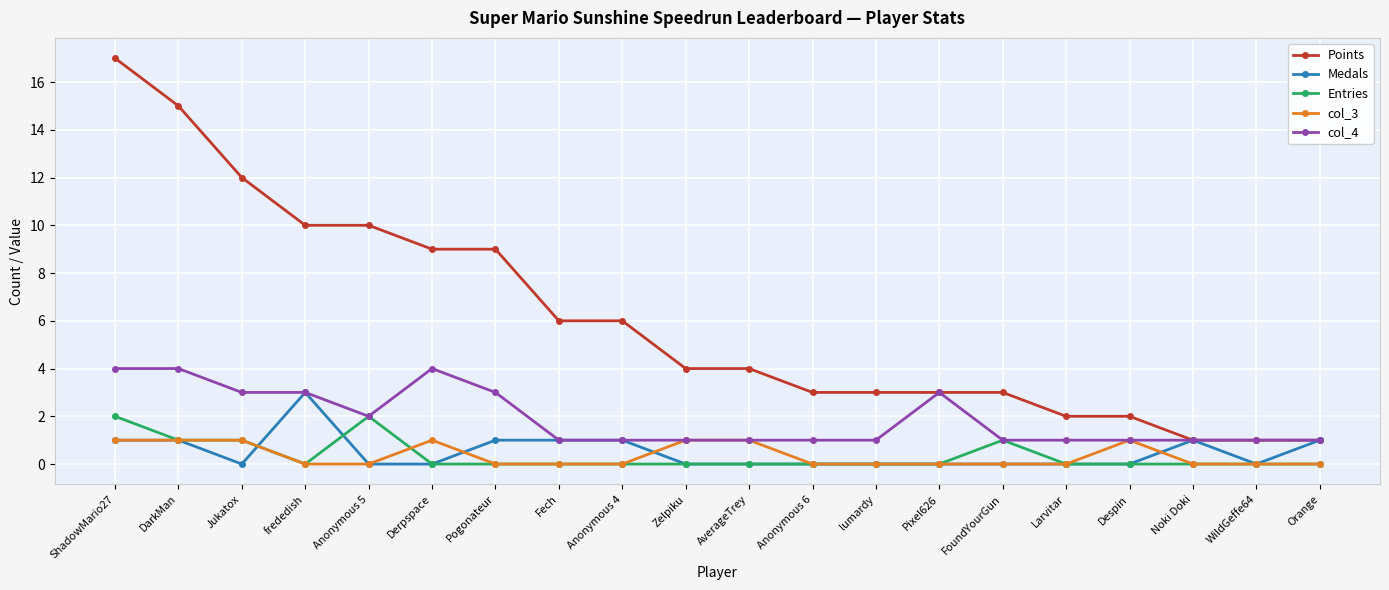

How many distinct data groups are displayed?

5